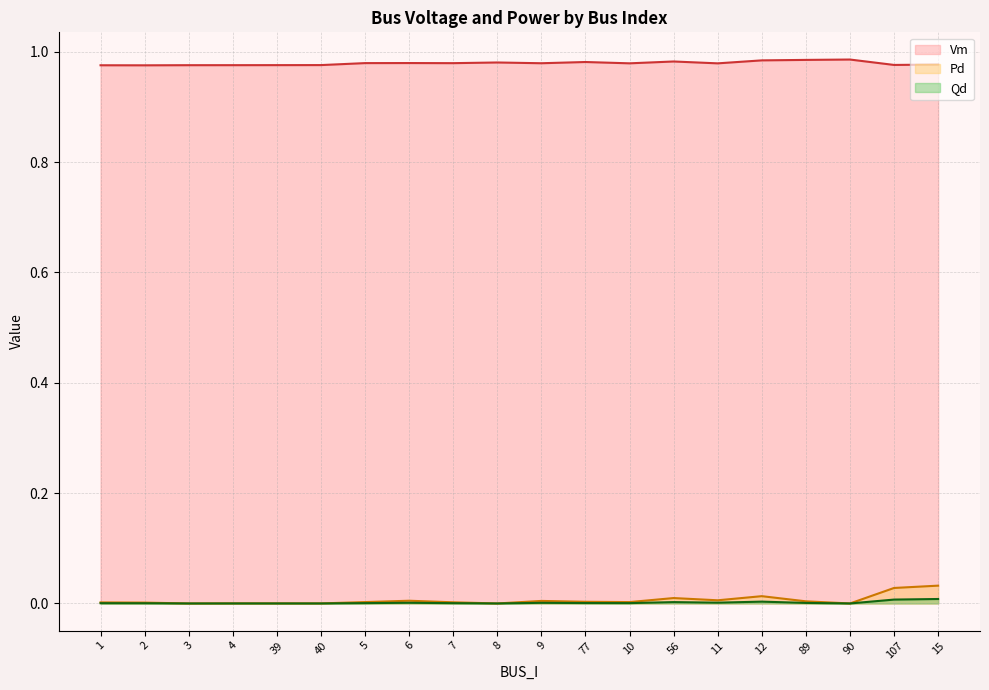

True or false: Vm and Pd intersect in this chart.

False